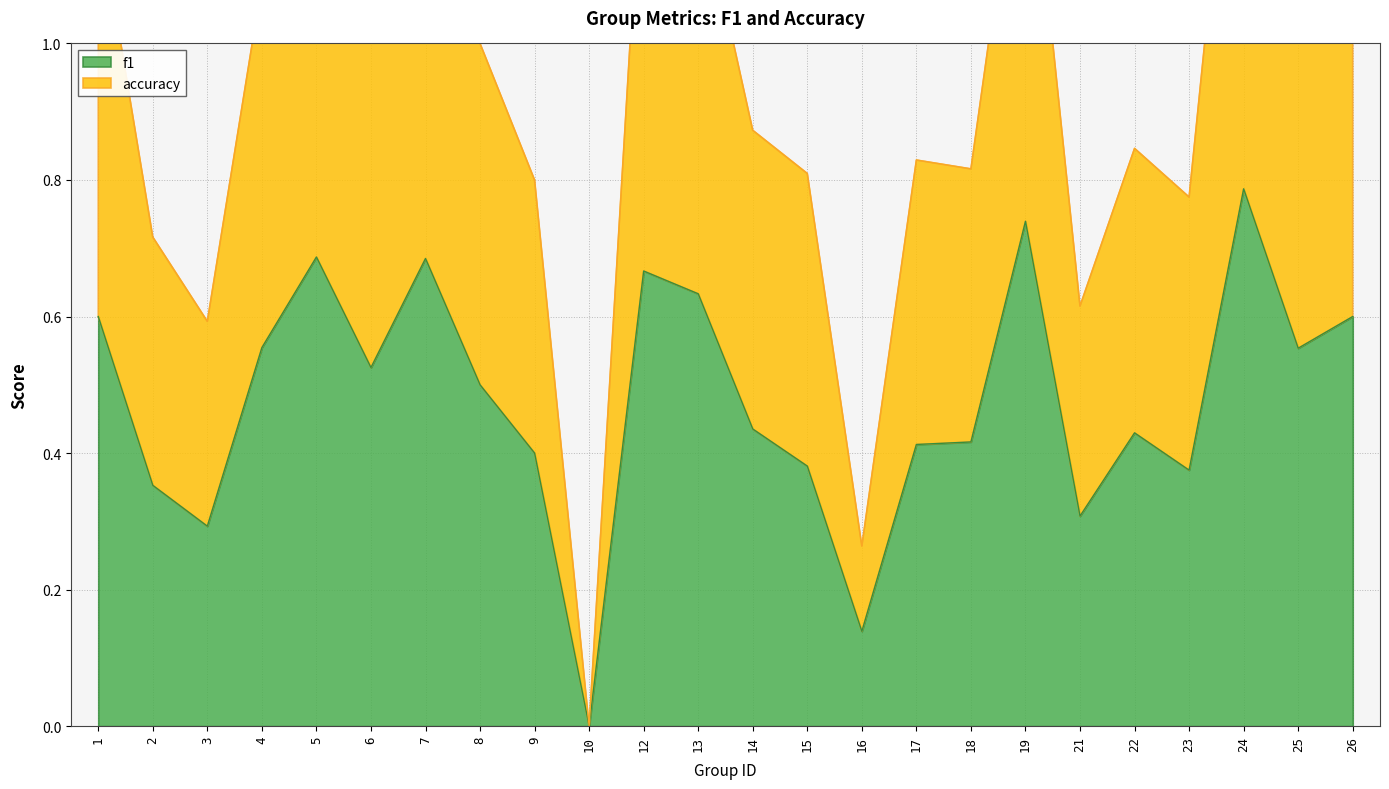

True or false: f1 and accuracy intersect in this chart.

False